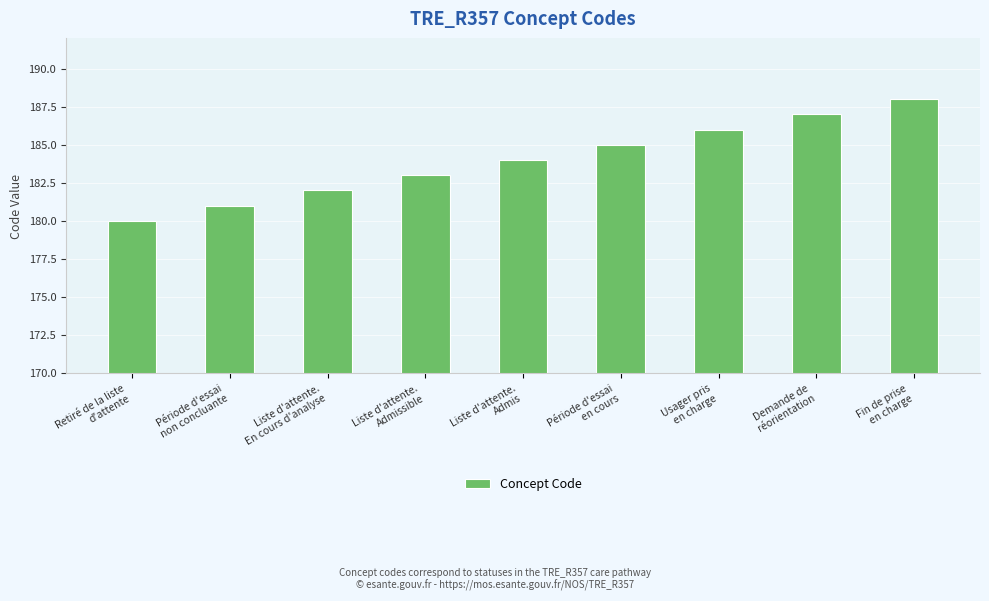

Rank the categories by value from highest to lowest.

Fin de prise
en charge, Demande de
réorientation, Usager pris
en charge, Période d'essai
en cours, Liste d'attente.
Admis, Liste d'attente.
Admissible, Liste d'attente.
En cours d'analyse, Période d'essai
non concluante, Retiré de la liste
d'attente